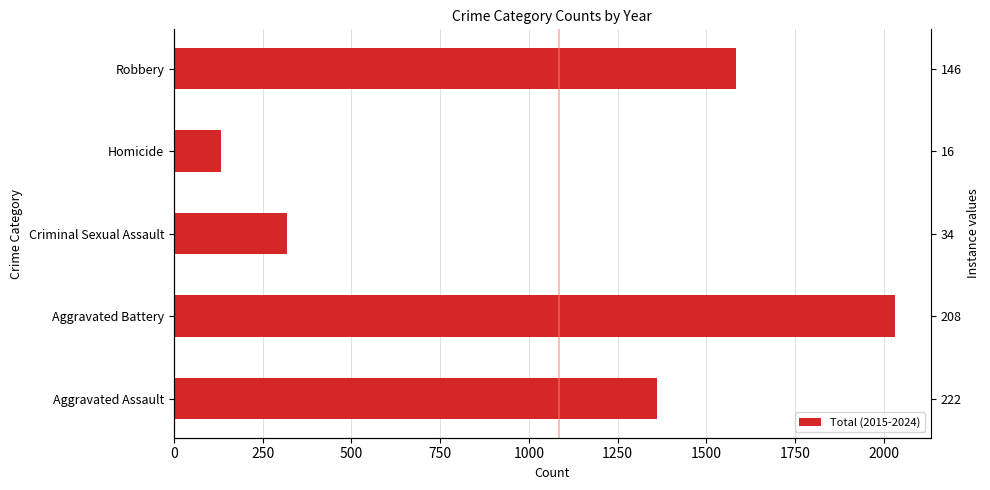

What is the approximate value at Aggravated Battery, to the nearest 10?

2030